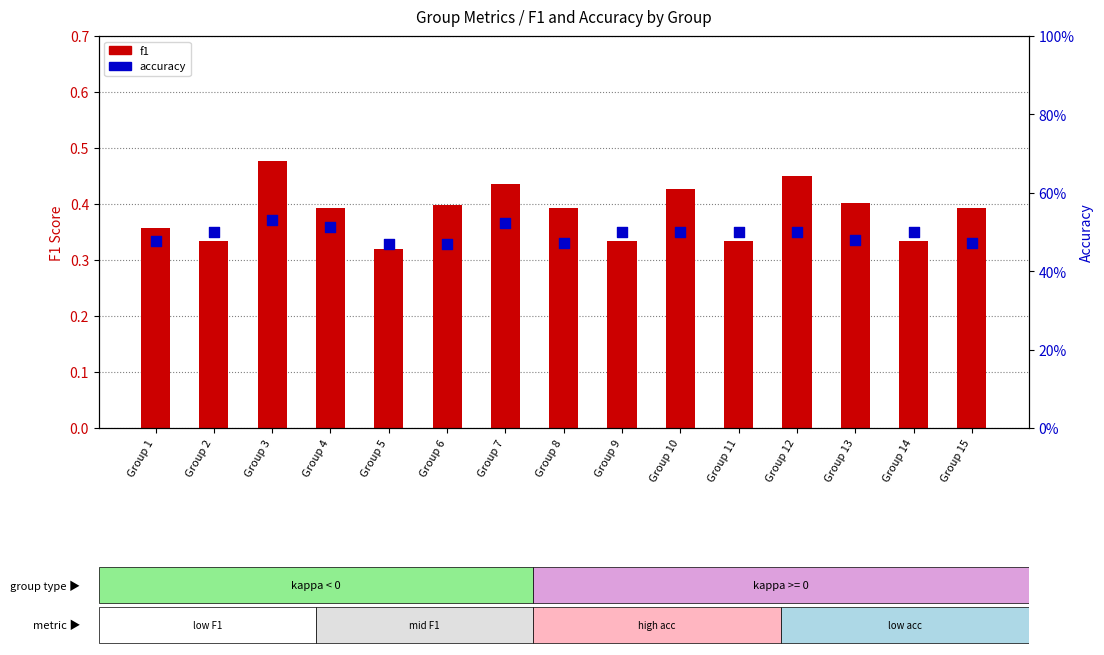

At which category is the sum across all series the highest?

Group 3